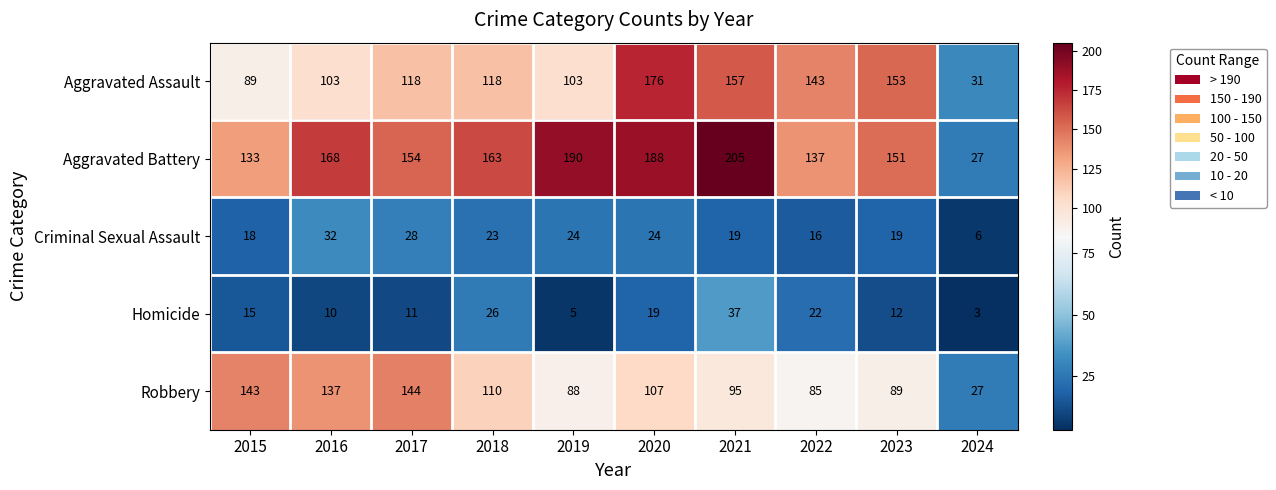

Between 2015 and 2020, which series saw the biggest shift?

Aggravated Assault